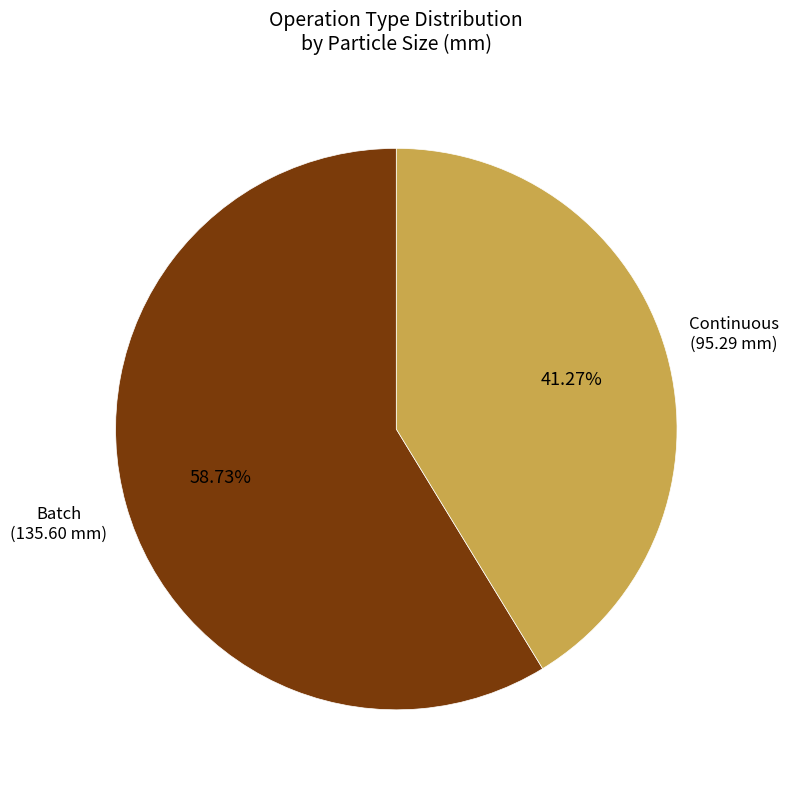

True or false: Batch accounts for 35% of the total.

False